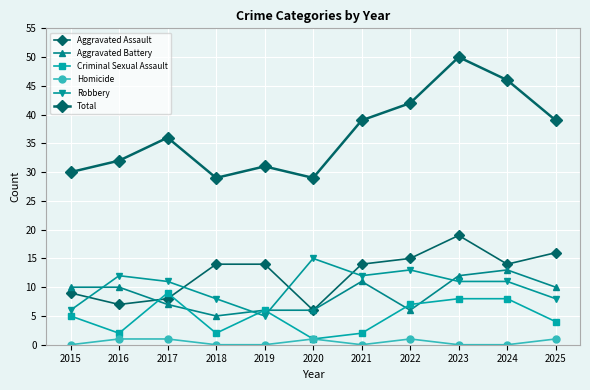

What is the sum of all Robbery values?

112